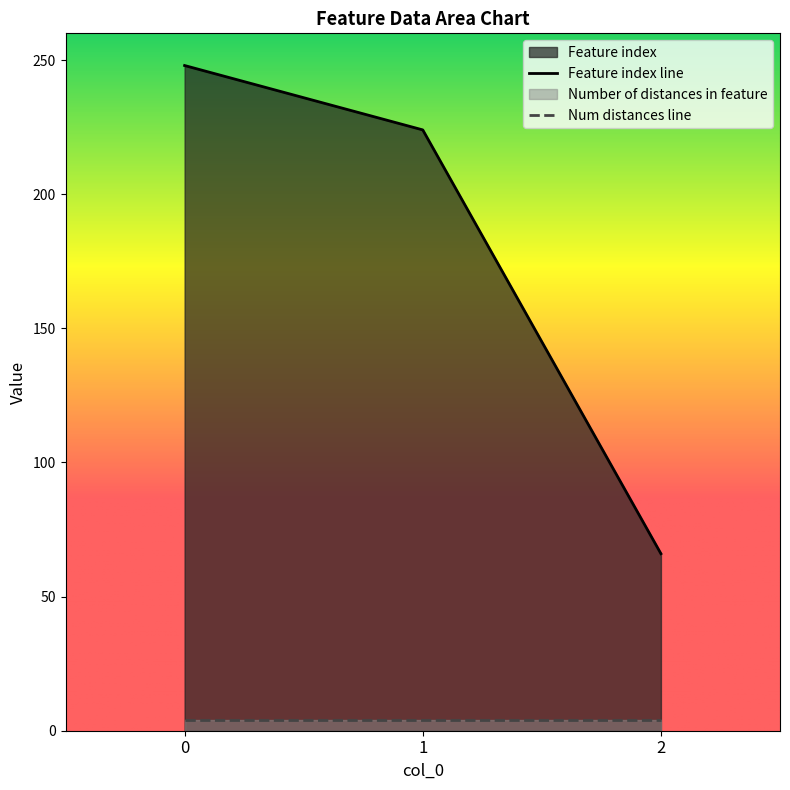

Rank the categories by value from lowest to highest.

2, 1, 0